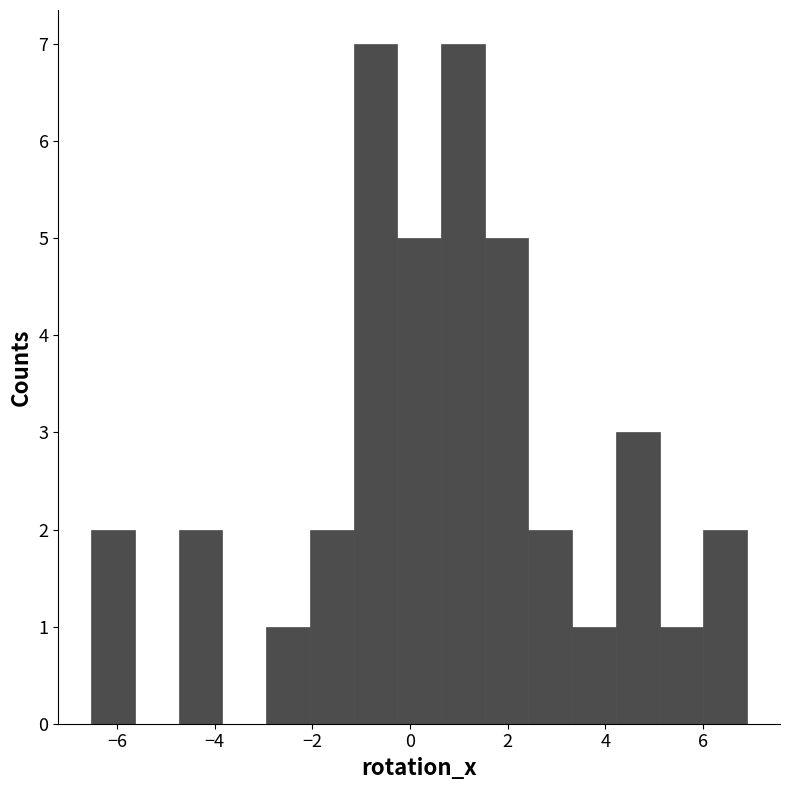

How tall is the bar that spans 6.0 to 7.0 on the x-axis? Neither the bar edges nor the heights are printed on the chart, so give them approximately, as read against the axes.

2